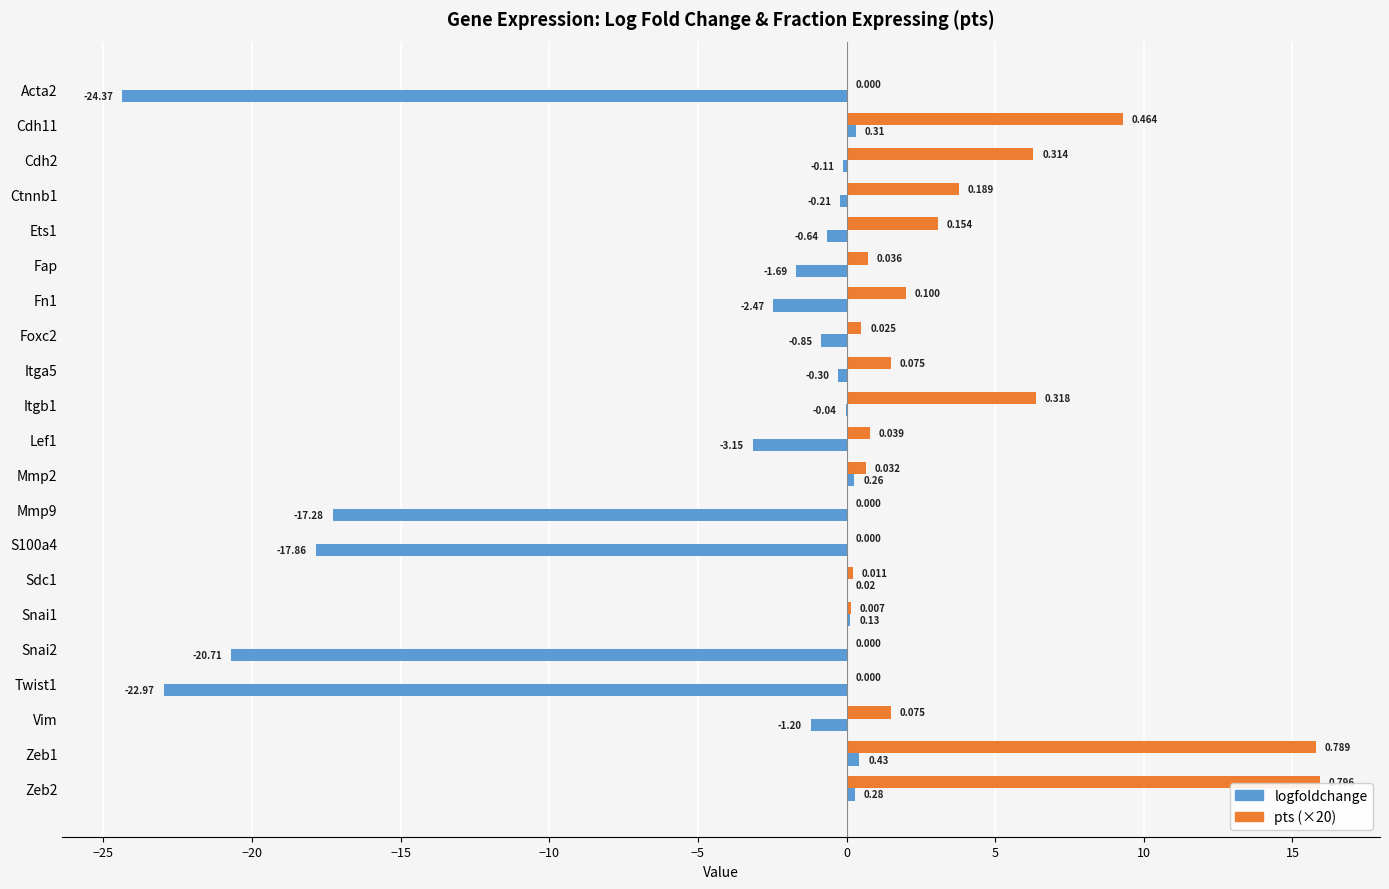

Is the value of logfoldchange at S100a4 greater than the value of pts (×20) at Mmp2?

No